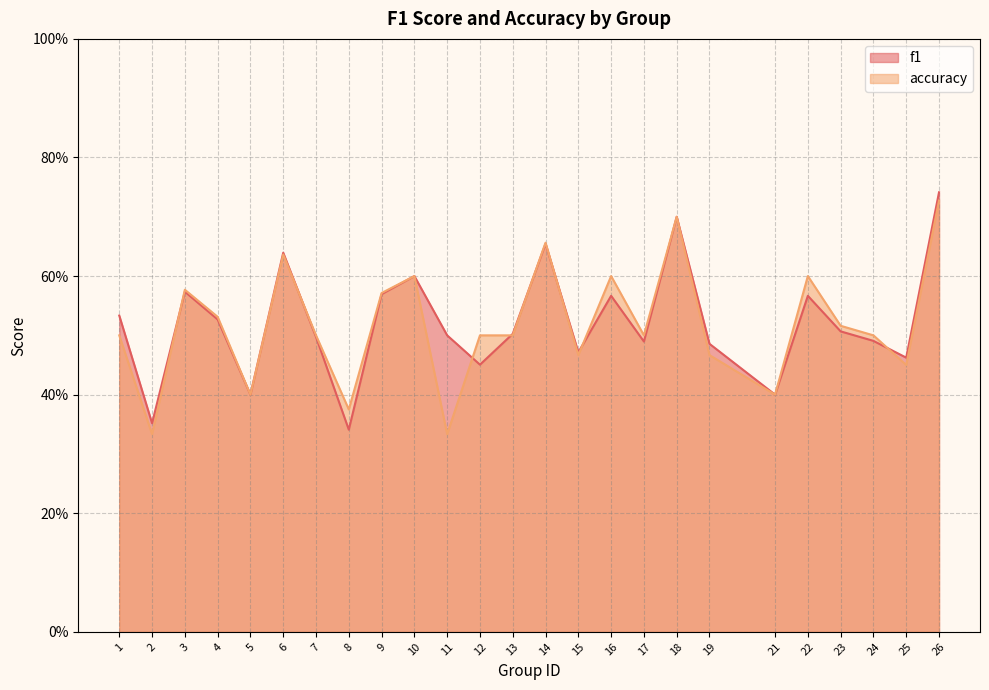

At how many categories does at least one series exceed 0?

25